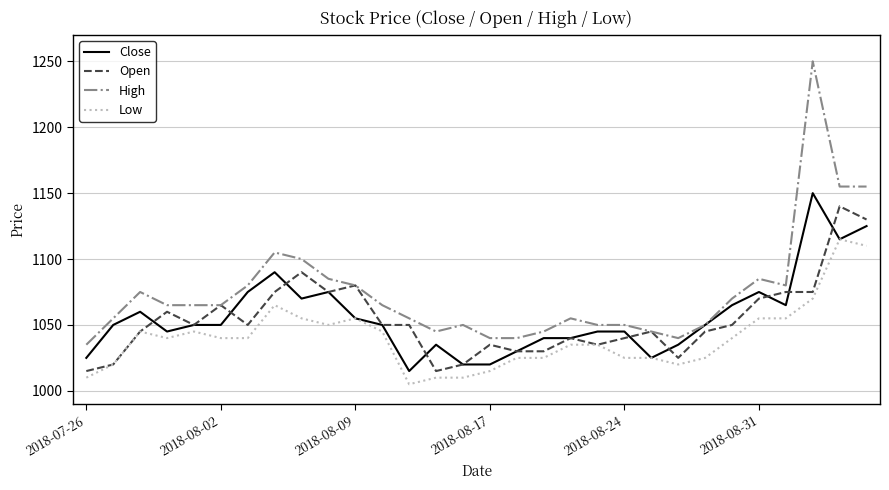

What are all the series names shown in the legend?

Close, Open, High, Low